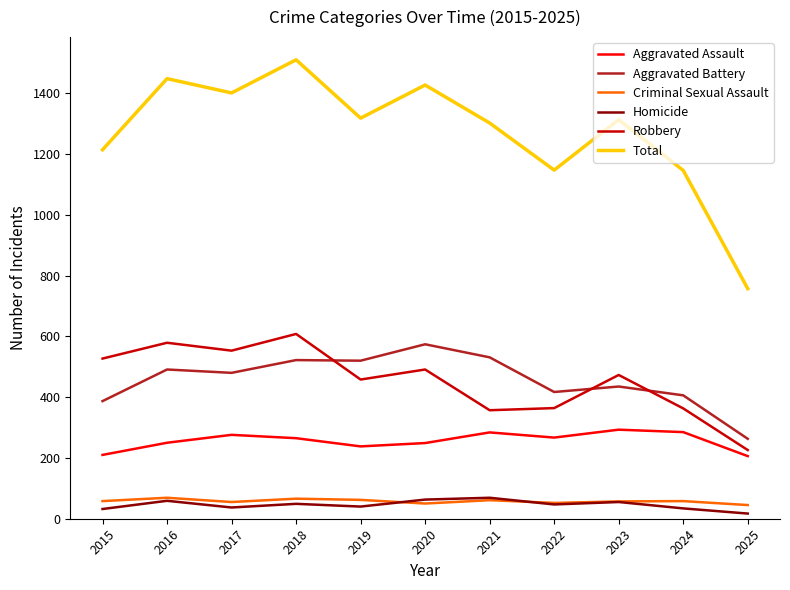

At which label does Total first exceed 1313?

2016